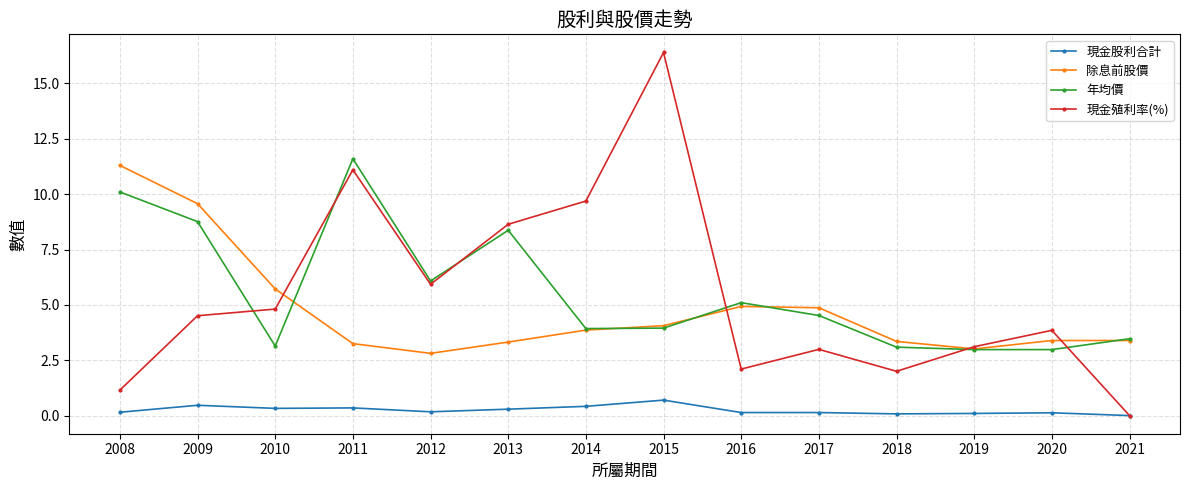

Which category has the highest value in the 年均價 series?

2011